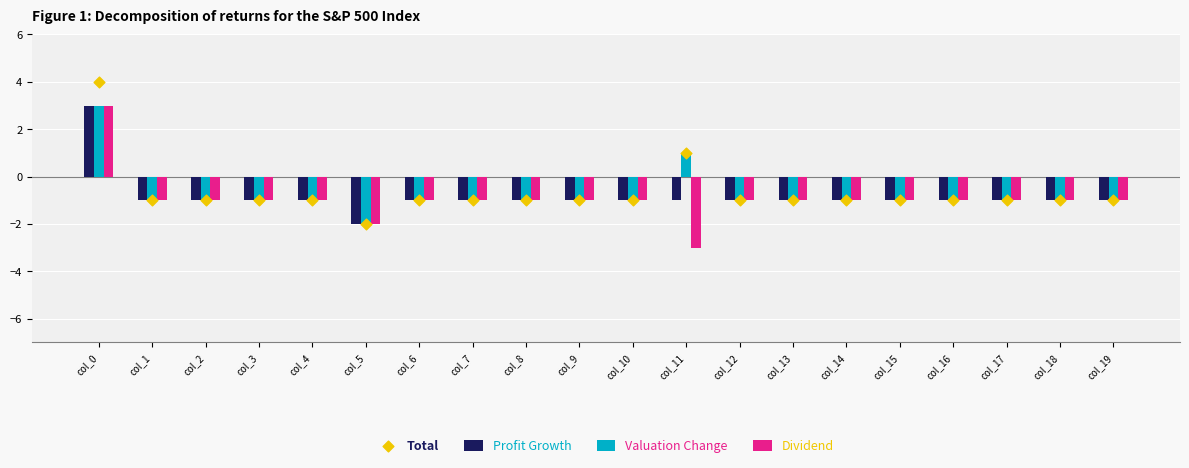

Which series has the widest spread of Y values?

Dividend